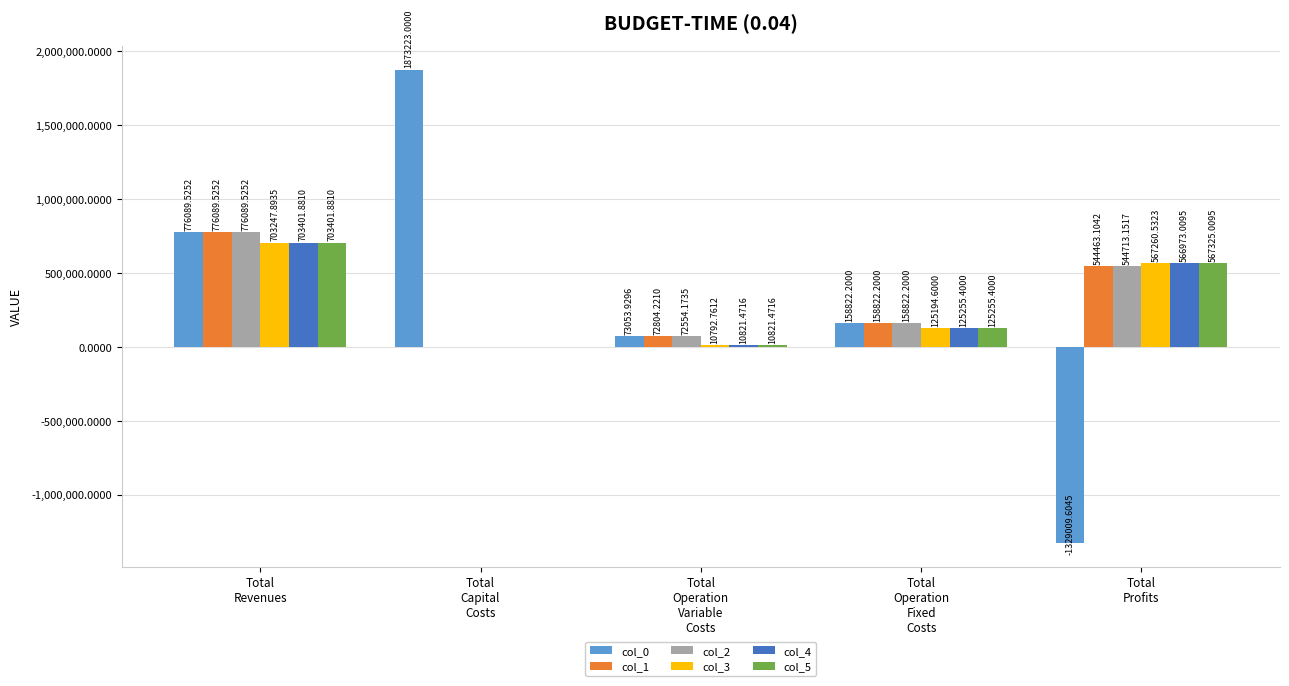

What is the sum of all col_3 values?

1406495.8